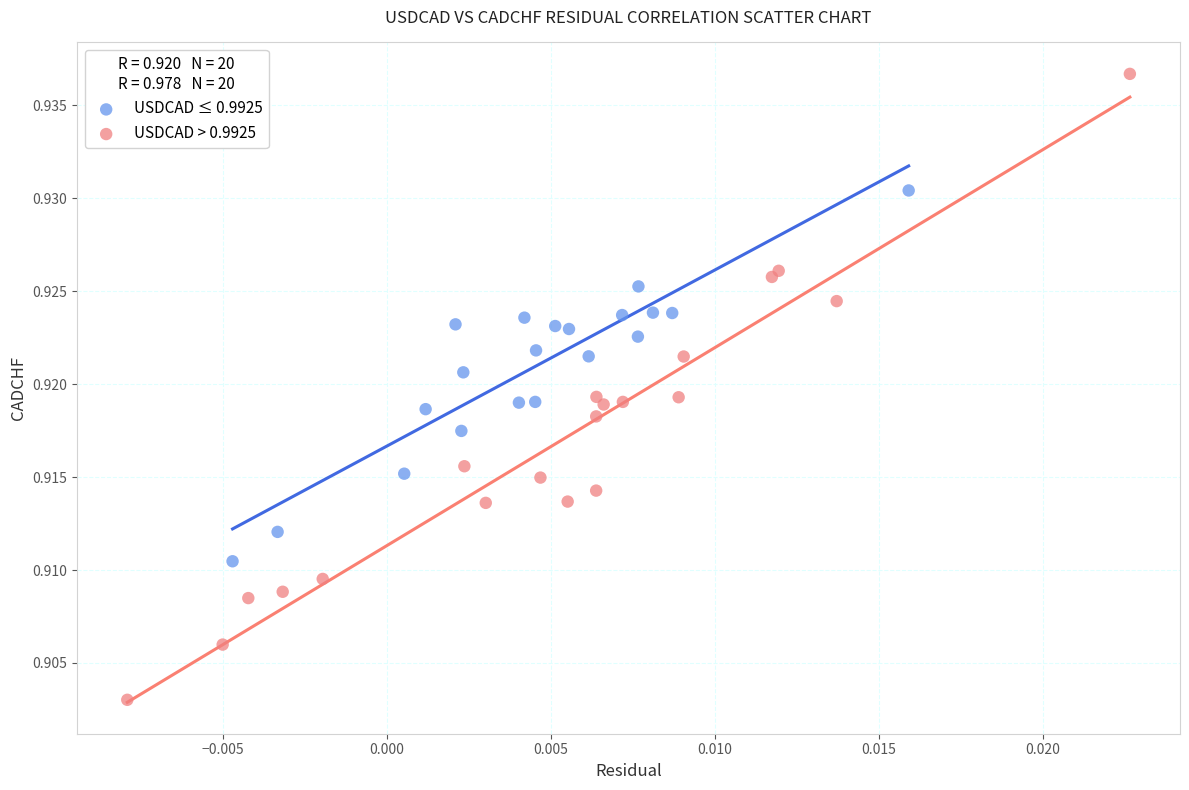

Which series reaches the minimum Y coordinate?

USDCAD > 0.9925